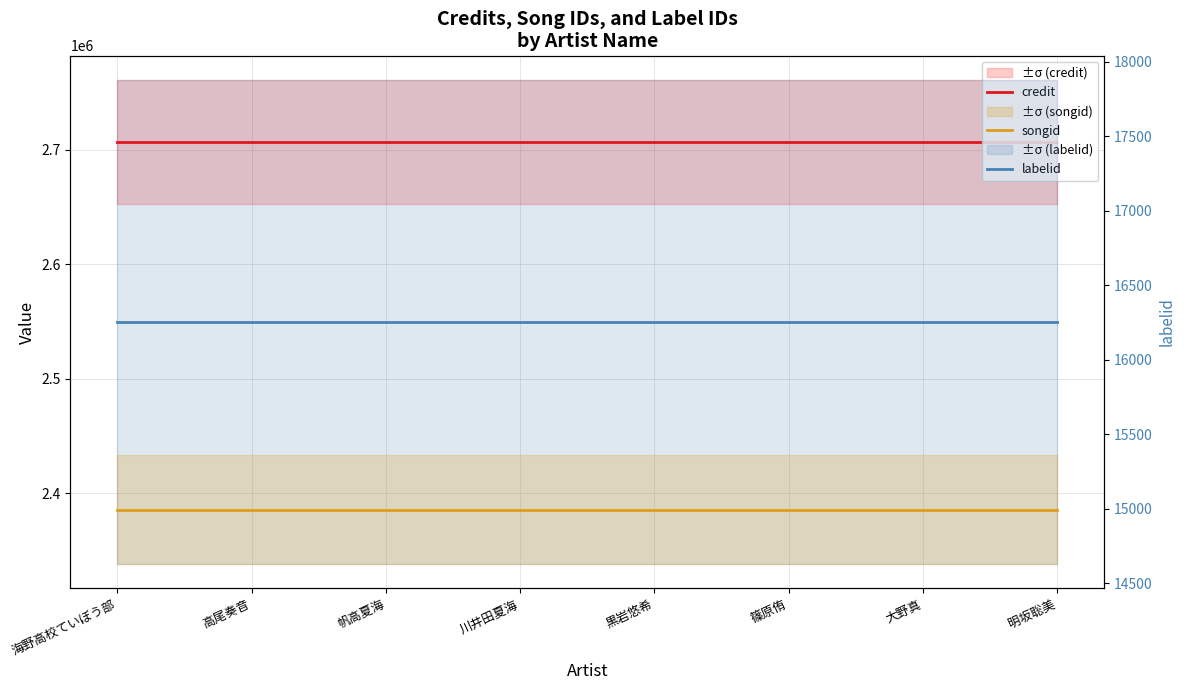

Which series has the largest total across all categories?

credit